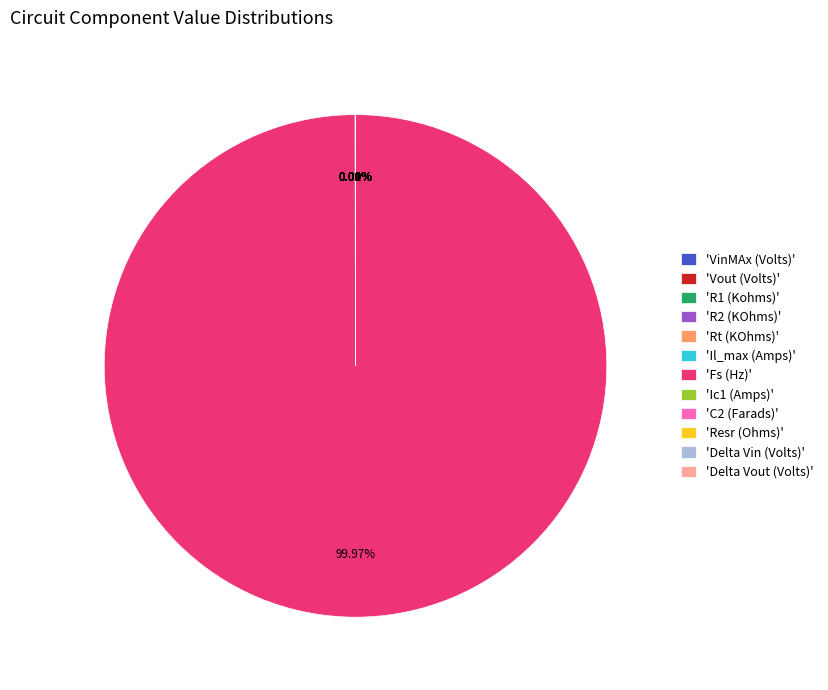

Is there any slice that represents more than half of the pie?

Yes